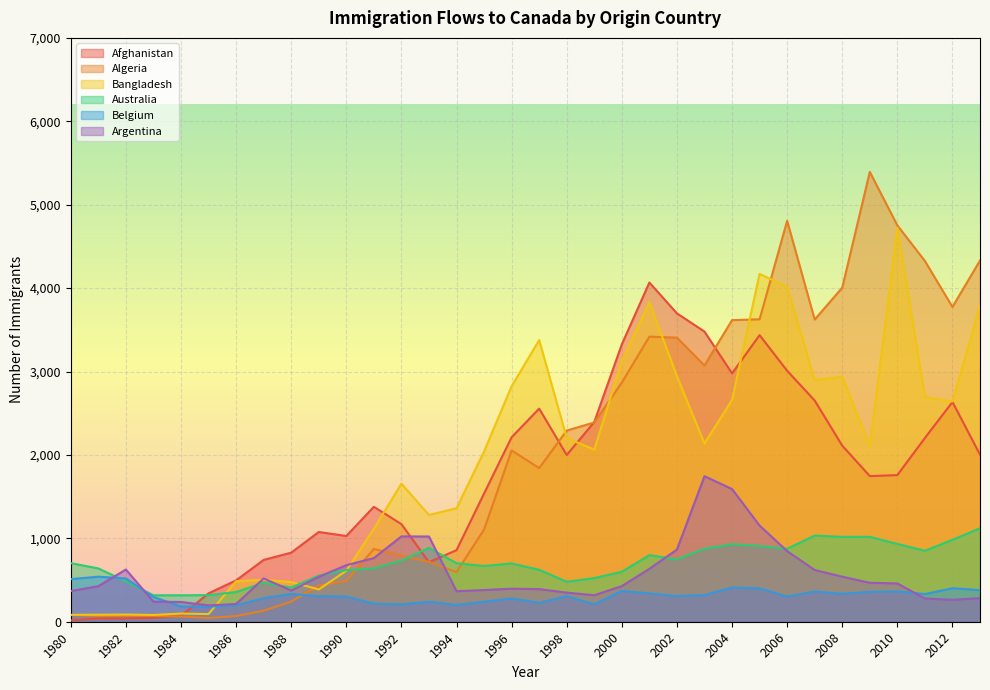

What is the value of the Australia point at the 15th from the left?

702